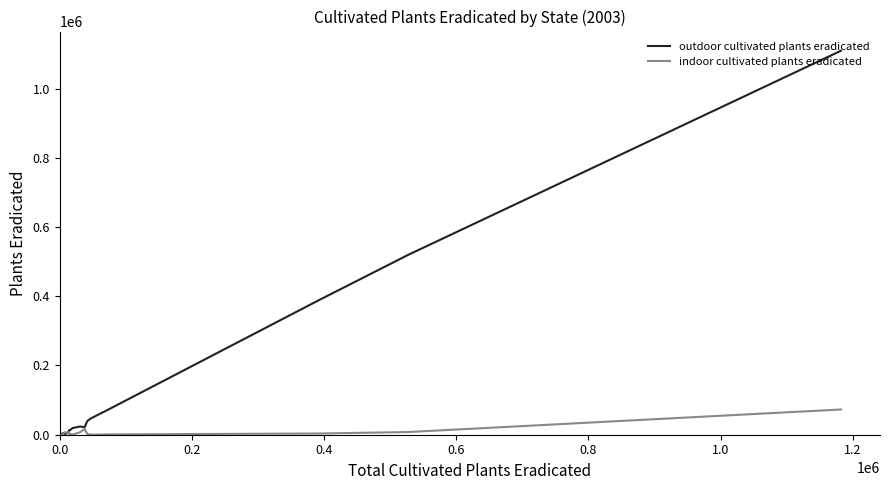

Which series has the largest total across all categories?

outdoor cultivated plants eradicated